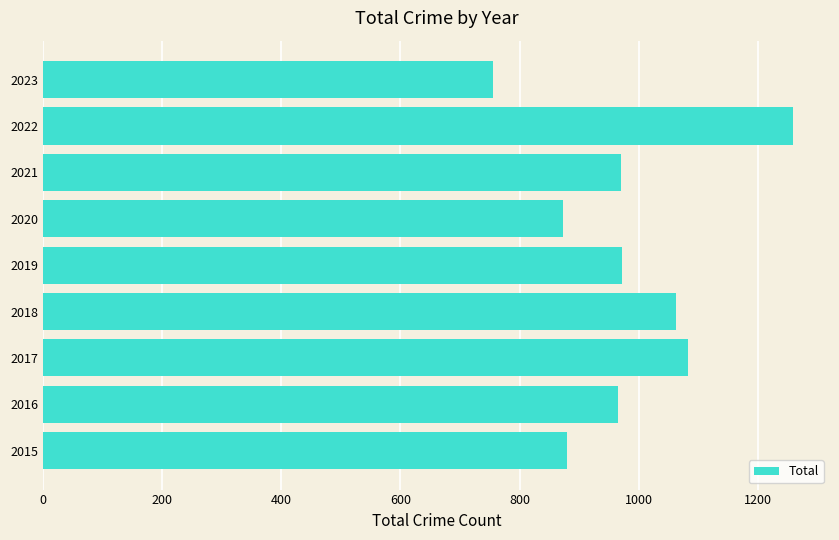

What is the approximate value at 2018, to the nearest 50?

1050